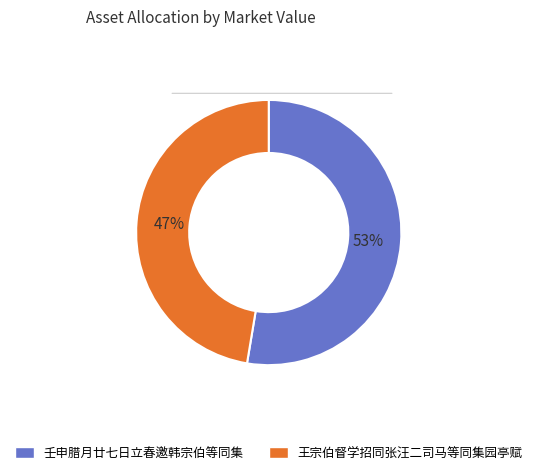

To the nearest percent, what is the average slice percentage?

50%